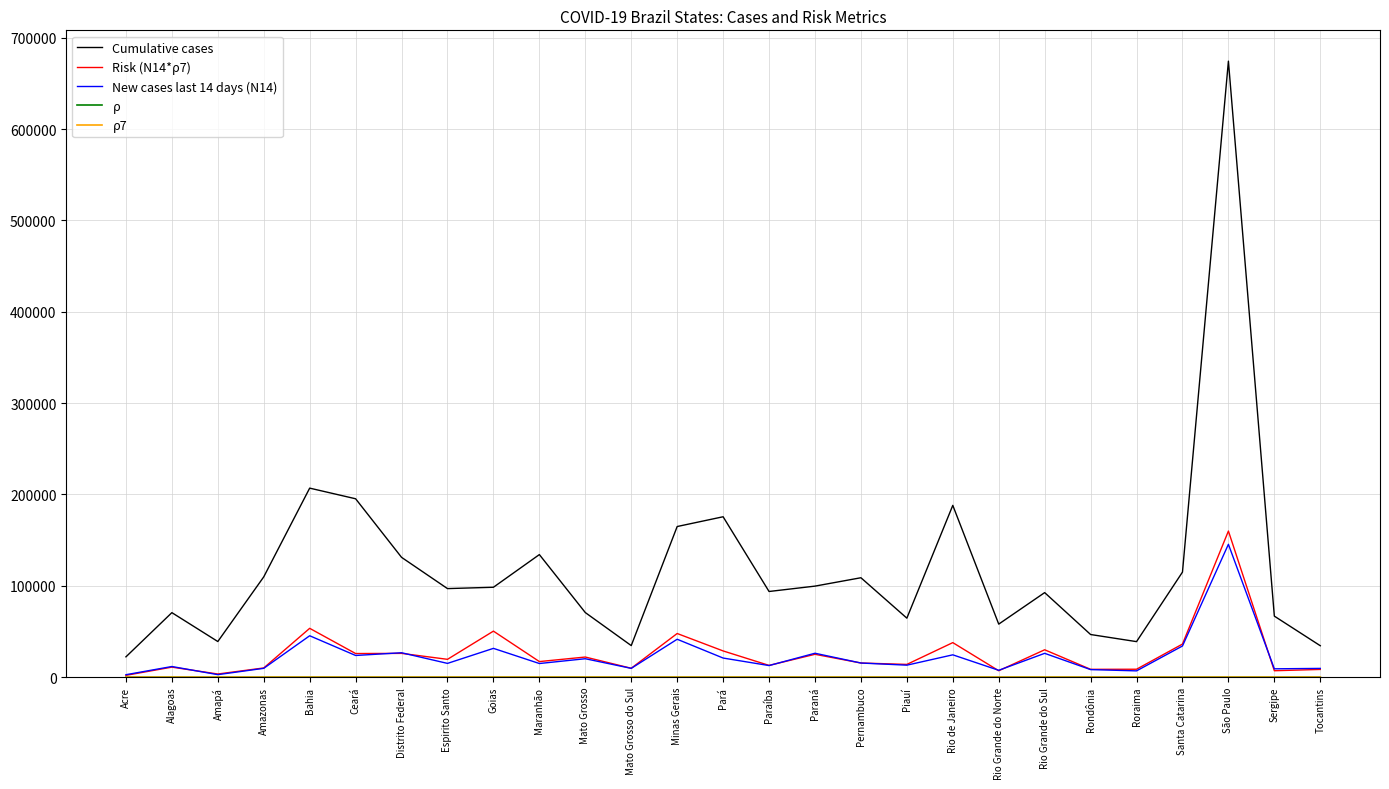

Which category has the highest value across all series?

São Paulo